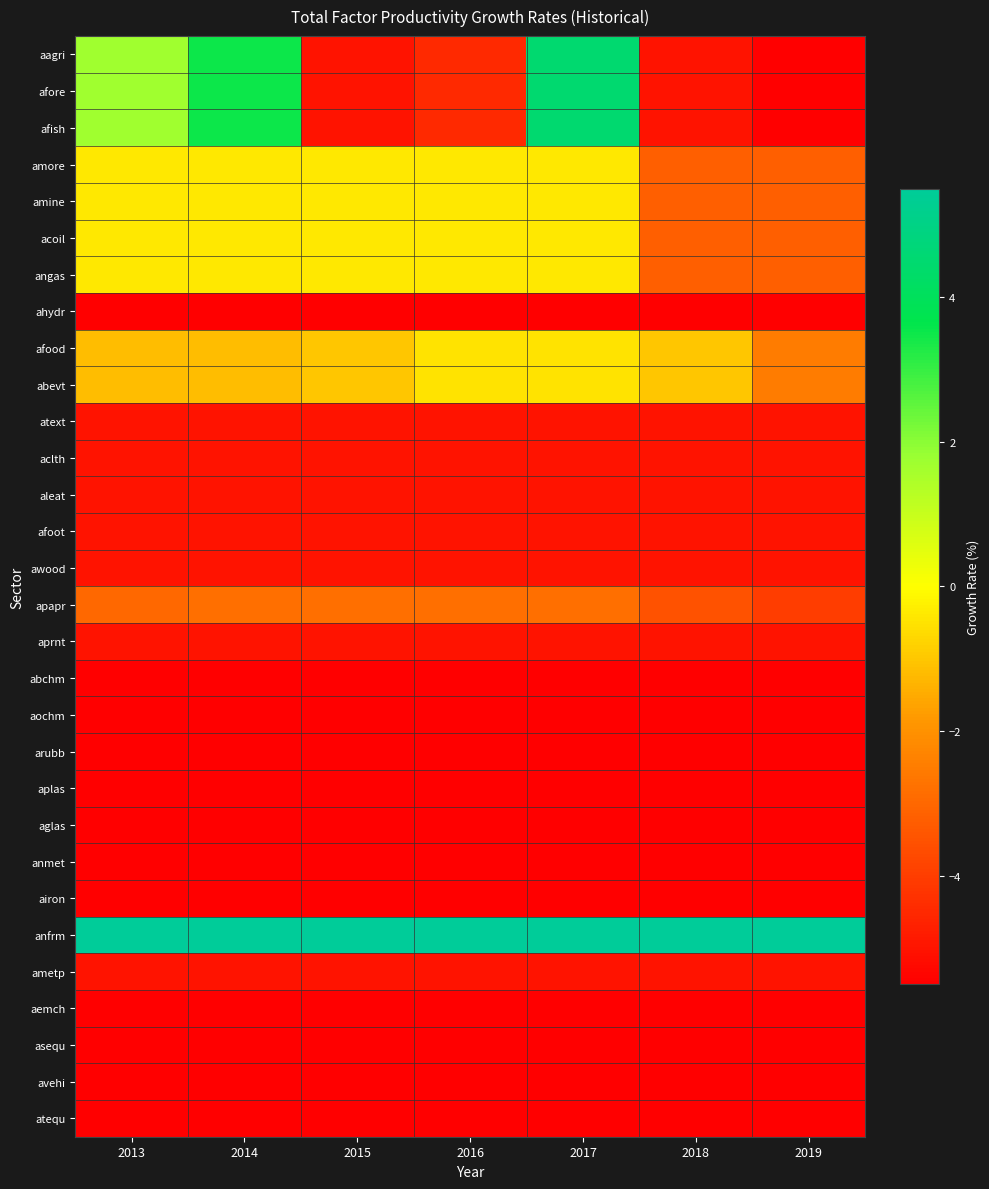

What is the smallest value displayed?

-5.5